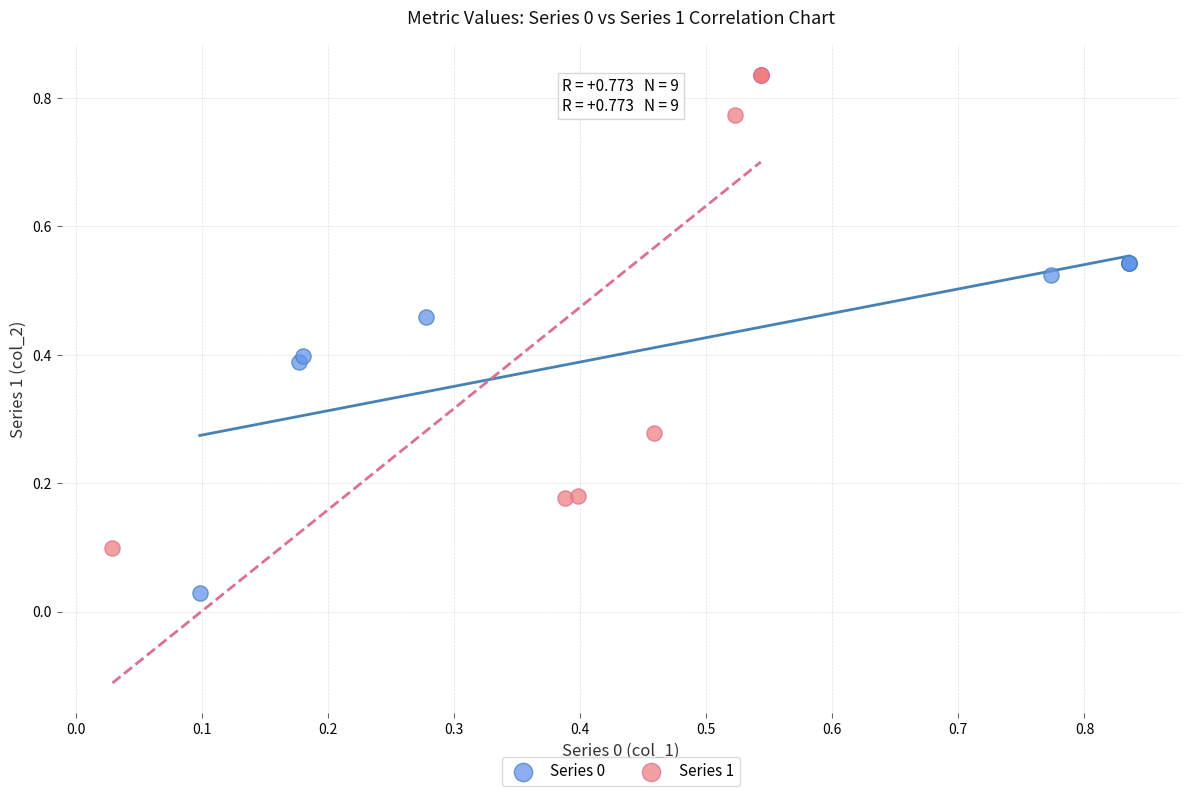

Which series has the largest Y range (max minus min)?

Series 1